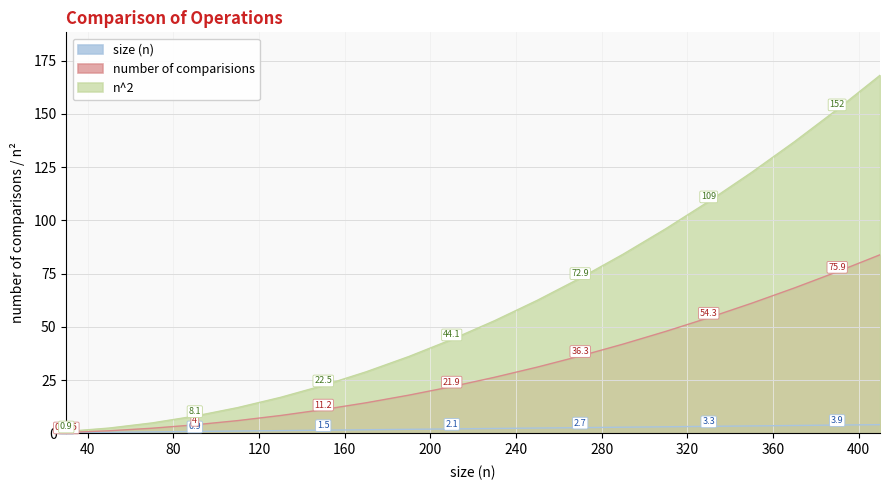

At which label is size (n) closest to 2?

190